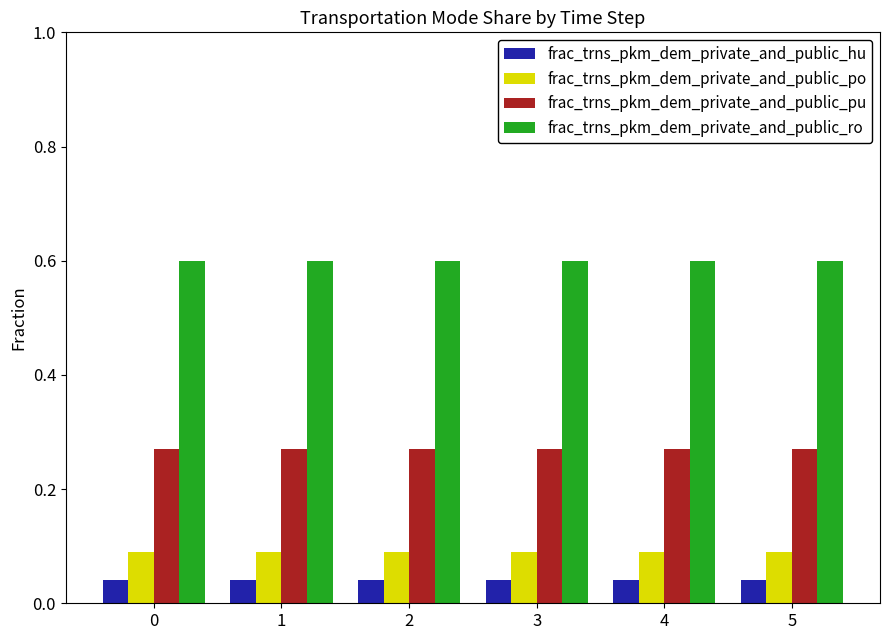

What is the difference between the highest and lowest values at 3?

0.6